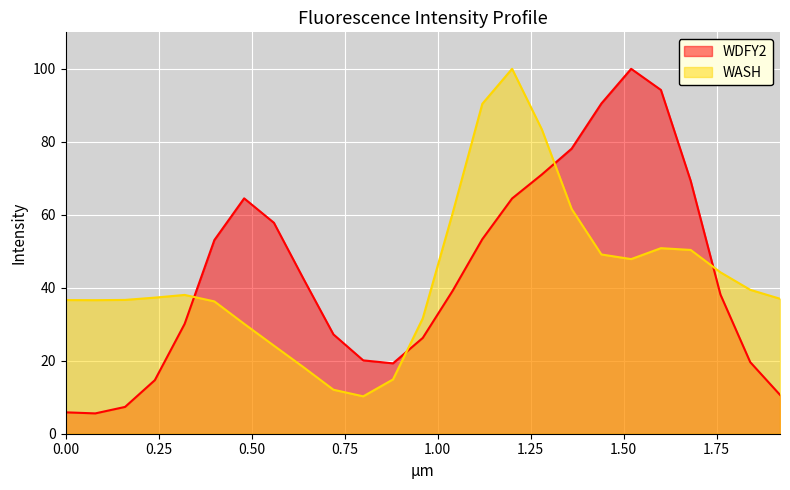

How many values in the WDFY2 series are below 39?

12